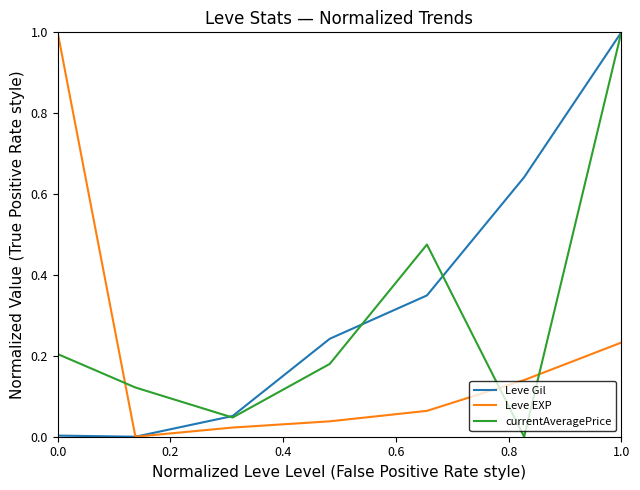

True or false: Leve EXP has more than 1 interior local peaks.

False